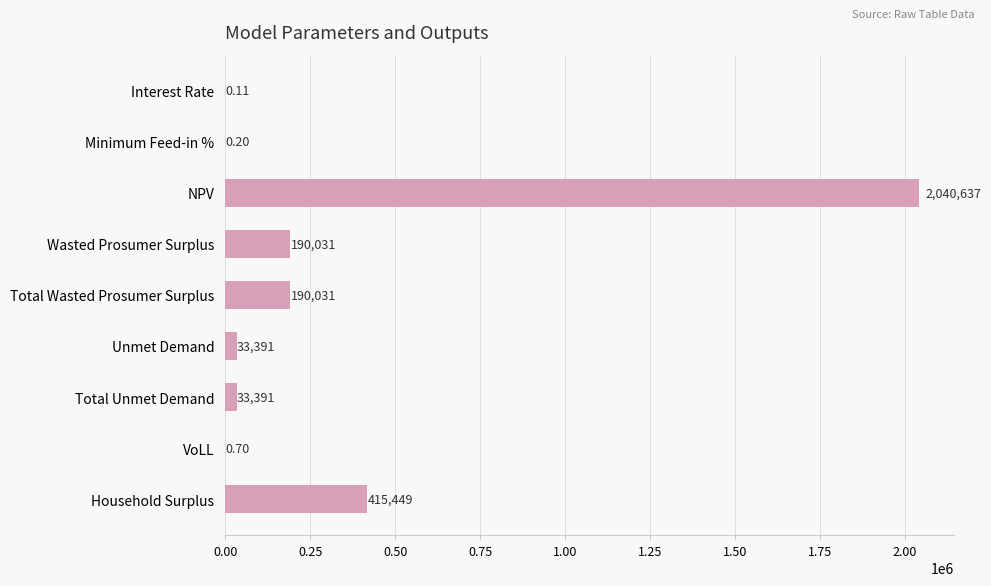

At which label is the value closest to 1020318?

Household Surplus